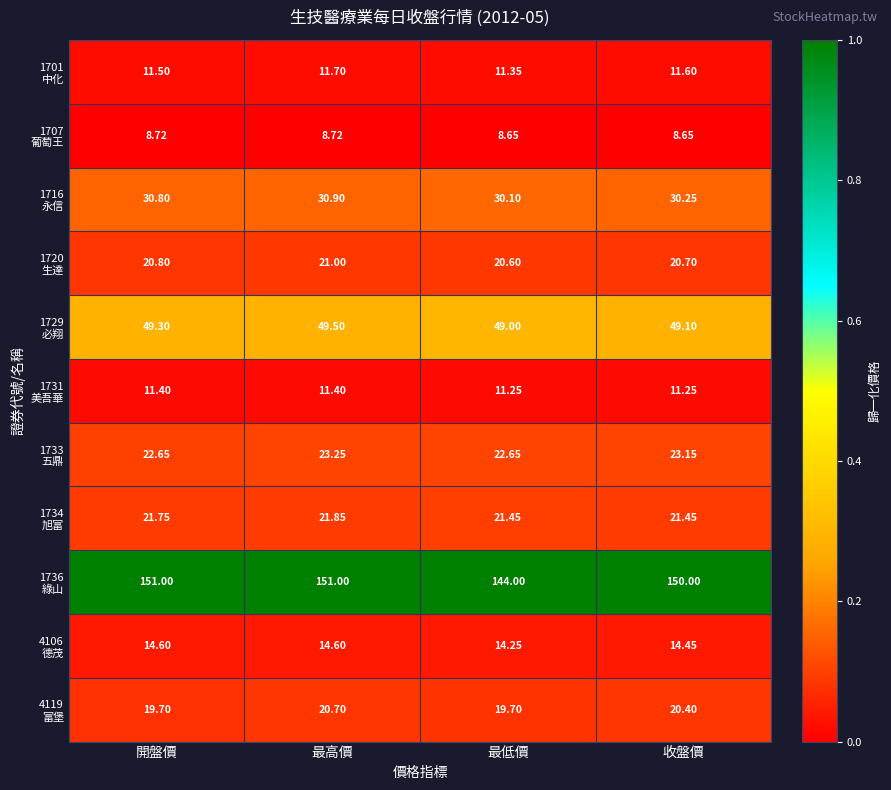

At which category is the sum across all series the highest?

最高價